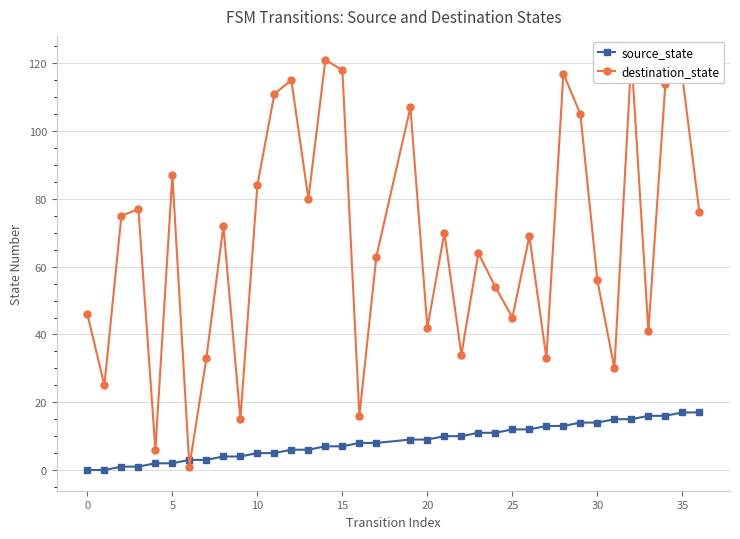

Is it true that source_state equals 5 at 11?

True